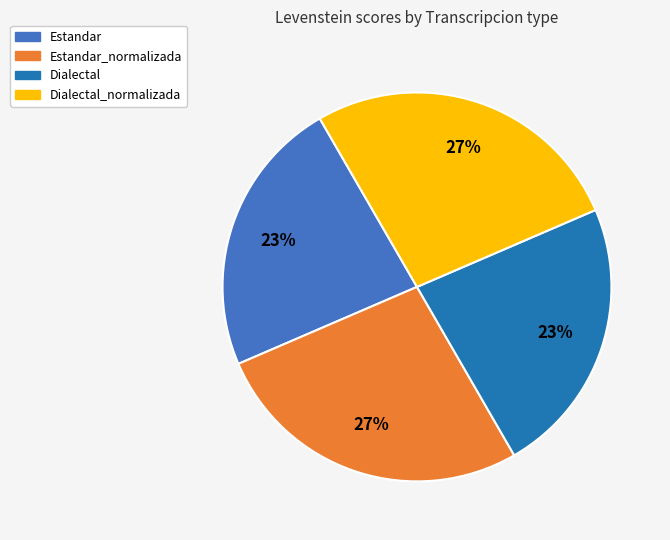

How many slices are in this pie chart?

4